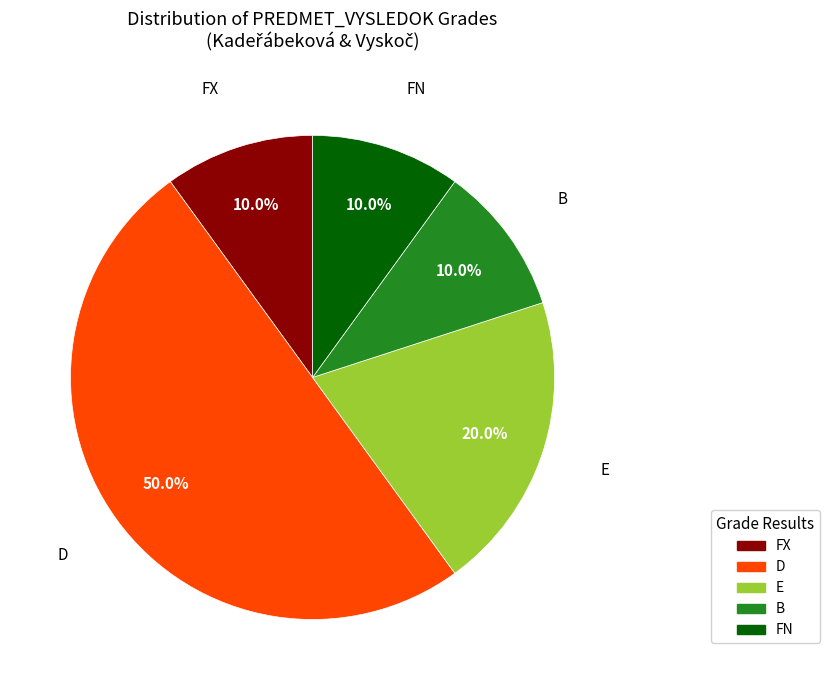

Count the number of slices in the pie.

5